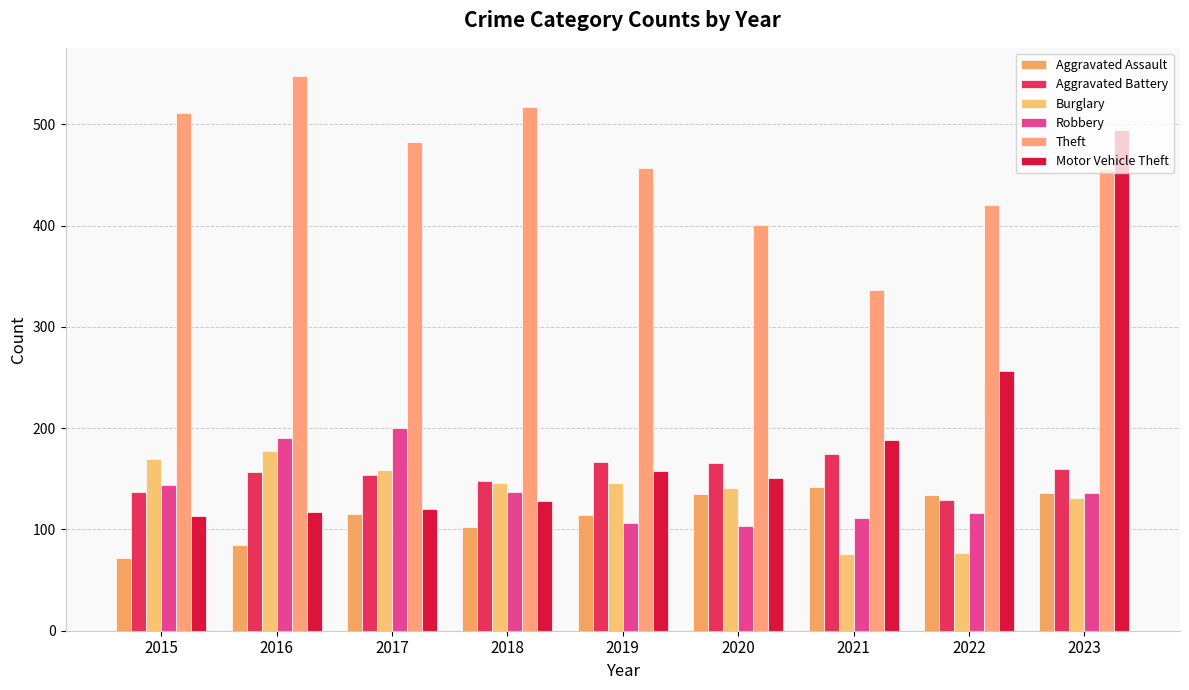

What are all the series names shown in the legend?

Aggravated Assault, Aggravated Battery, Burglary, Robbery, Theft, Motor Vehicle Theft